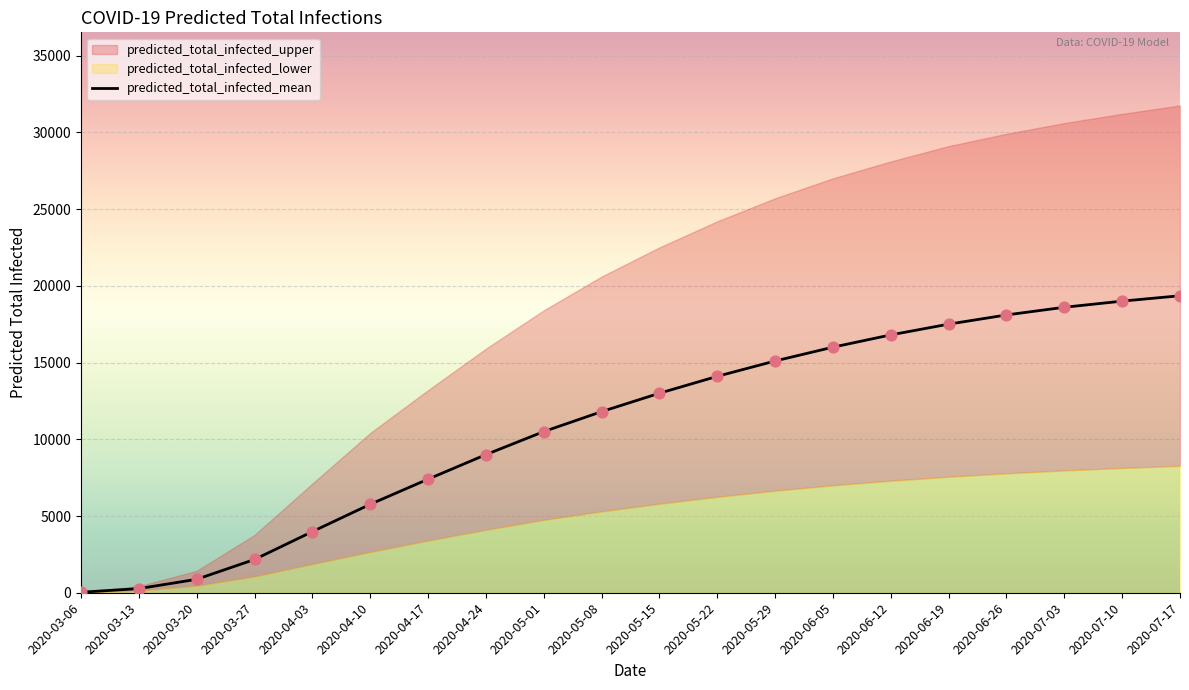

What is the change in value from 2020-03-13 to 2020-05-22?

+13831